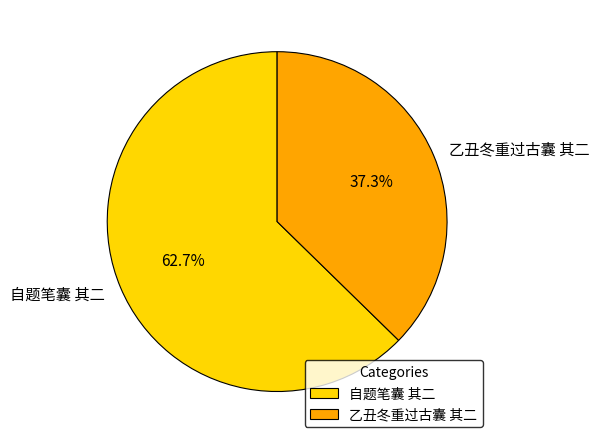

What is the largest slice in the pie chart?

自题笔囊 其二